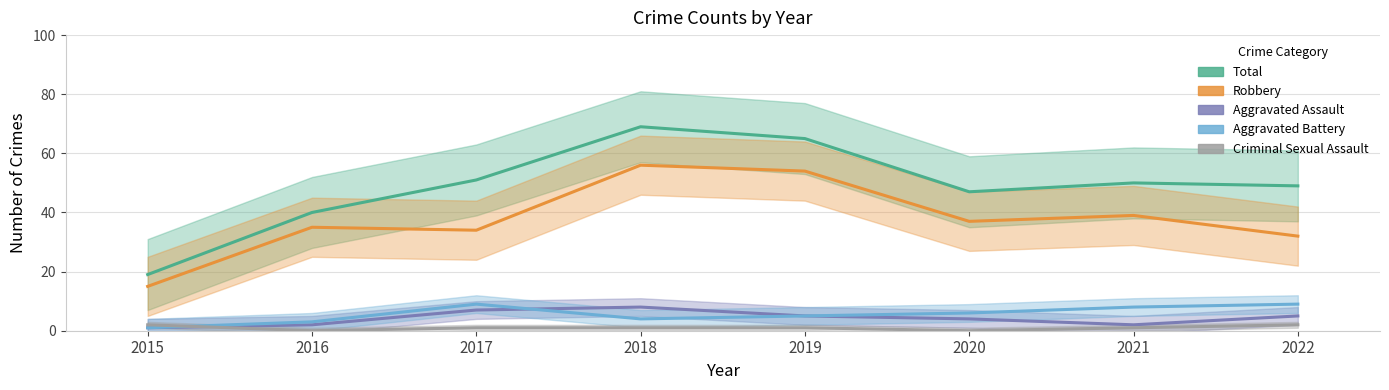

Rank the categories by Total value from lowest to highest.

2015, 2016, 2020, 2022, 2021, 2017, 2019, 2018